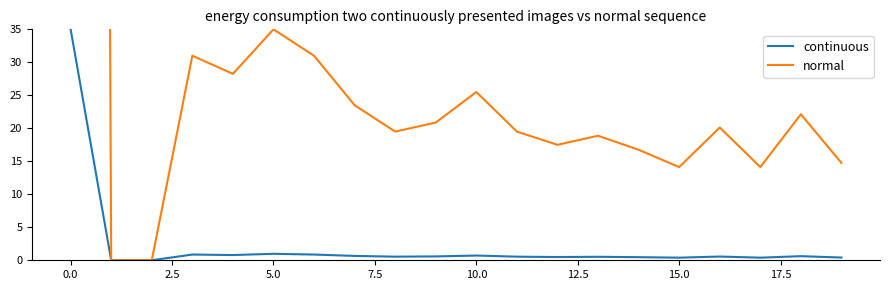

Between 13 and 7.5, which is larger?

7.5